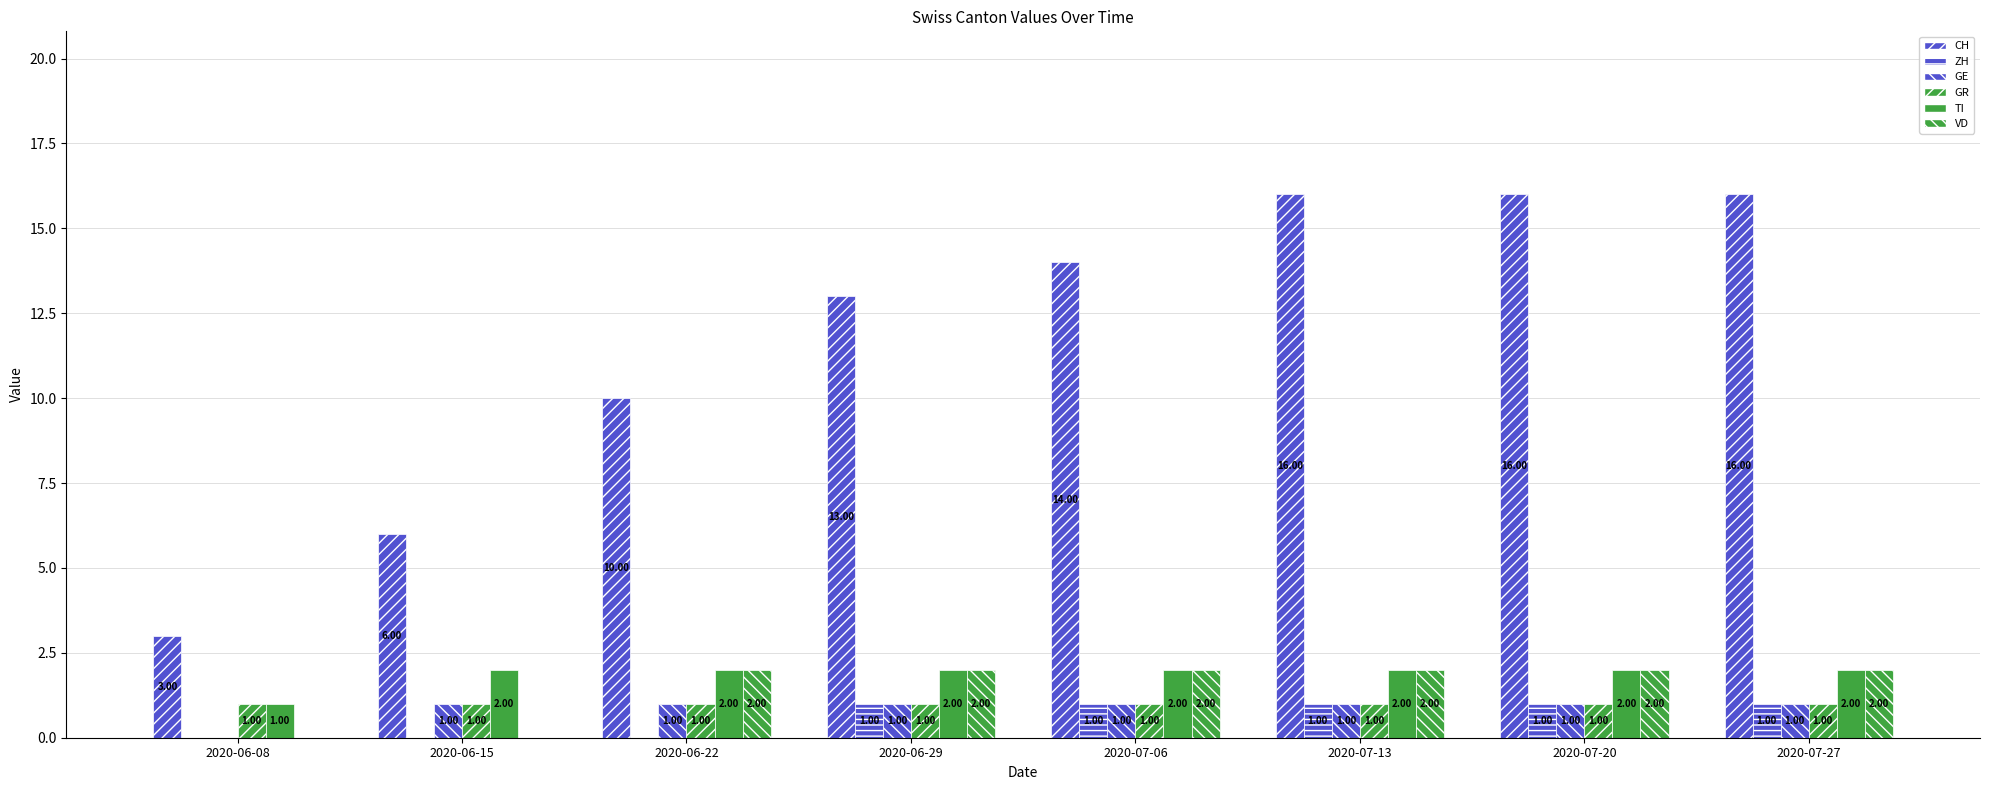

How many series are shown in this chart?

6